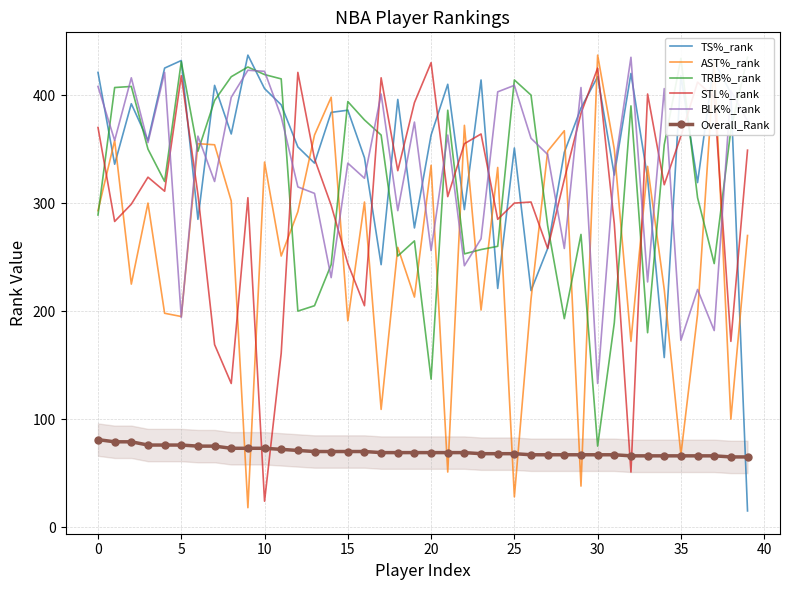

True or false: AST%_rank has a value of 125 at 16.

False